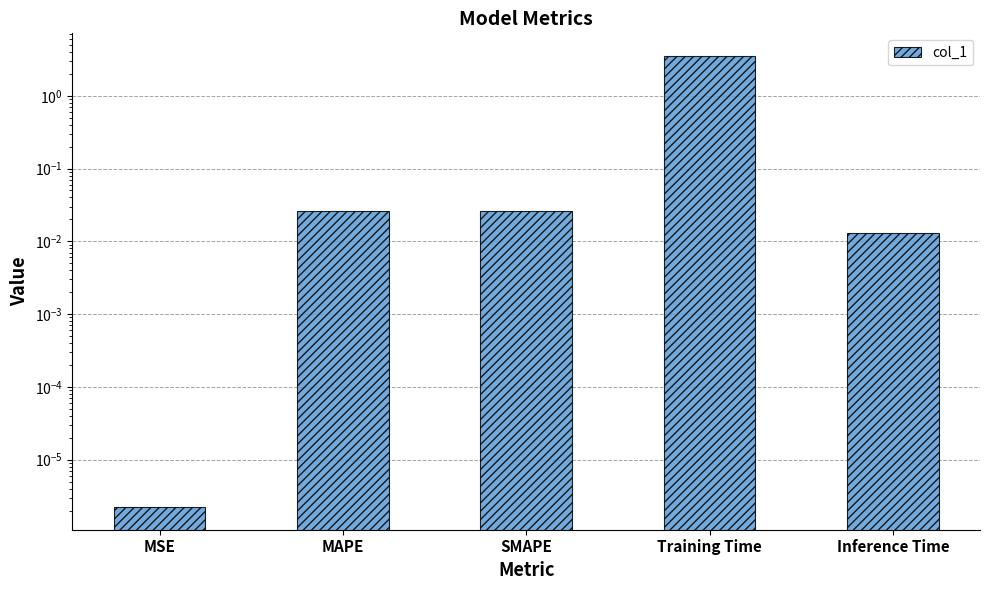

List the labels in order of value, smallest first.

MSE, Inference Time, MAPE, SMAPE, Training Time